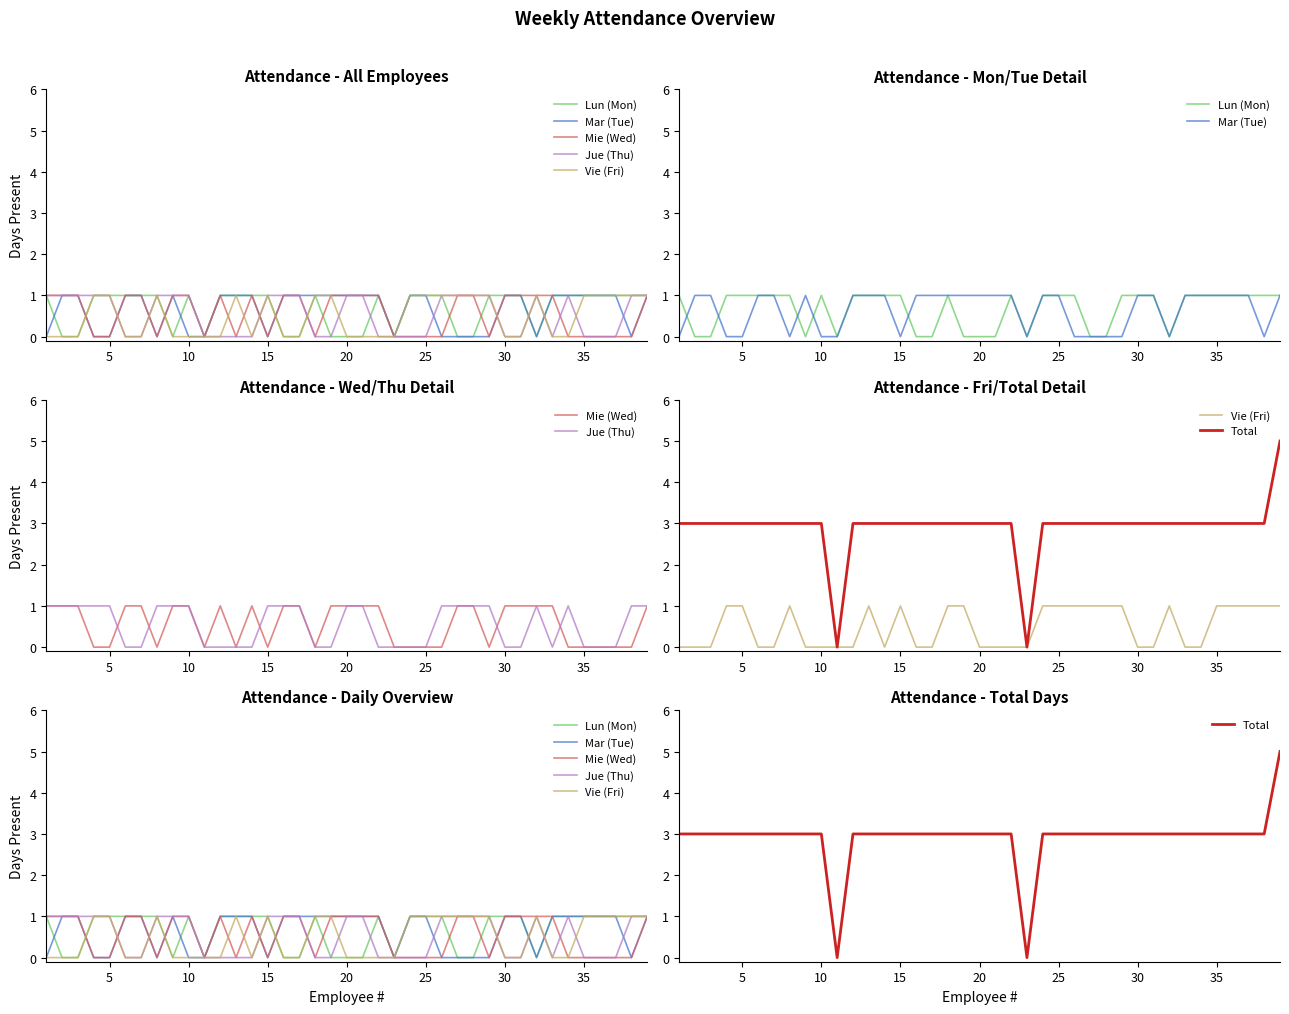

Which series has the largest range (max minus min)?

Total